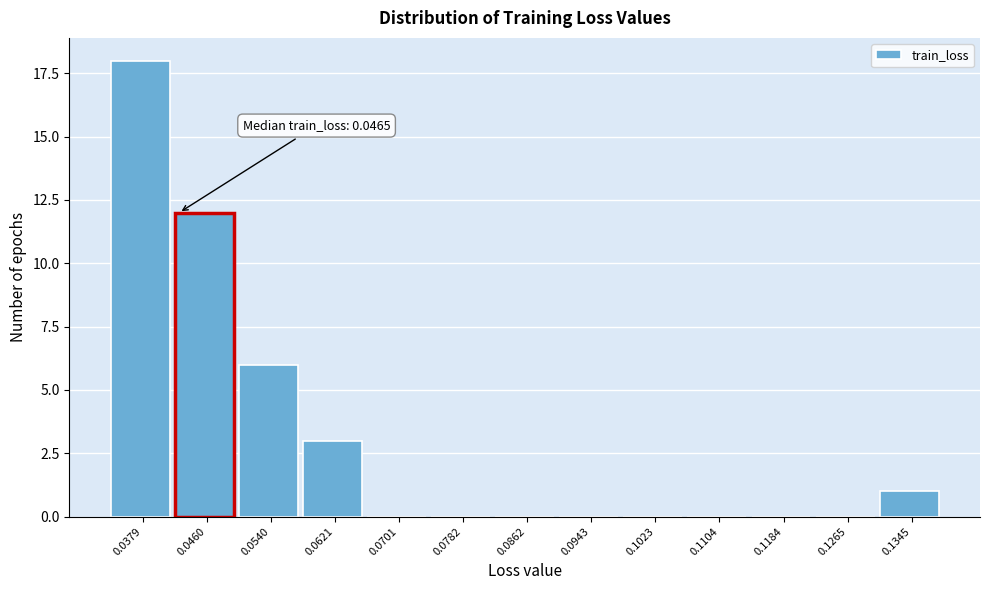

Reading left to right, extract all data points from this chart.

0.0379=18	0.0460=12	0.0540=6	0.0621=3	0.0701=0	0.0782=0	0.0862=0	0.0943=0	0.1023=0	0.1104=0	0.1184=0	0.1265=0	0.1345=1